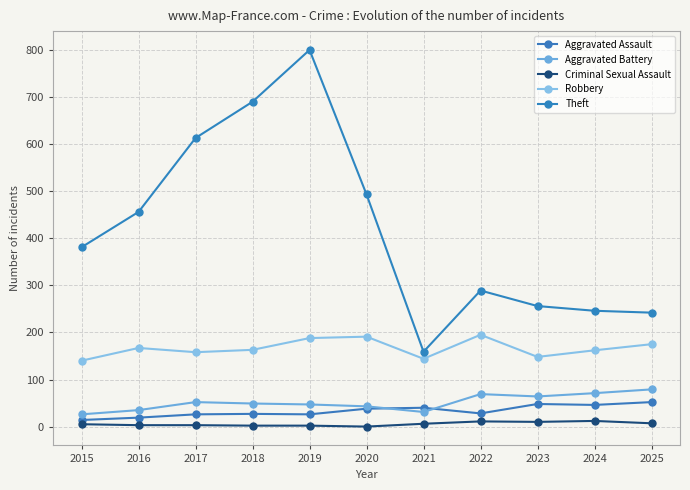

True or false: Robbery has more than 1 interior local peaks.

True